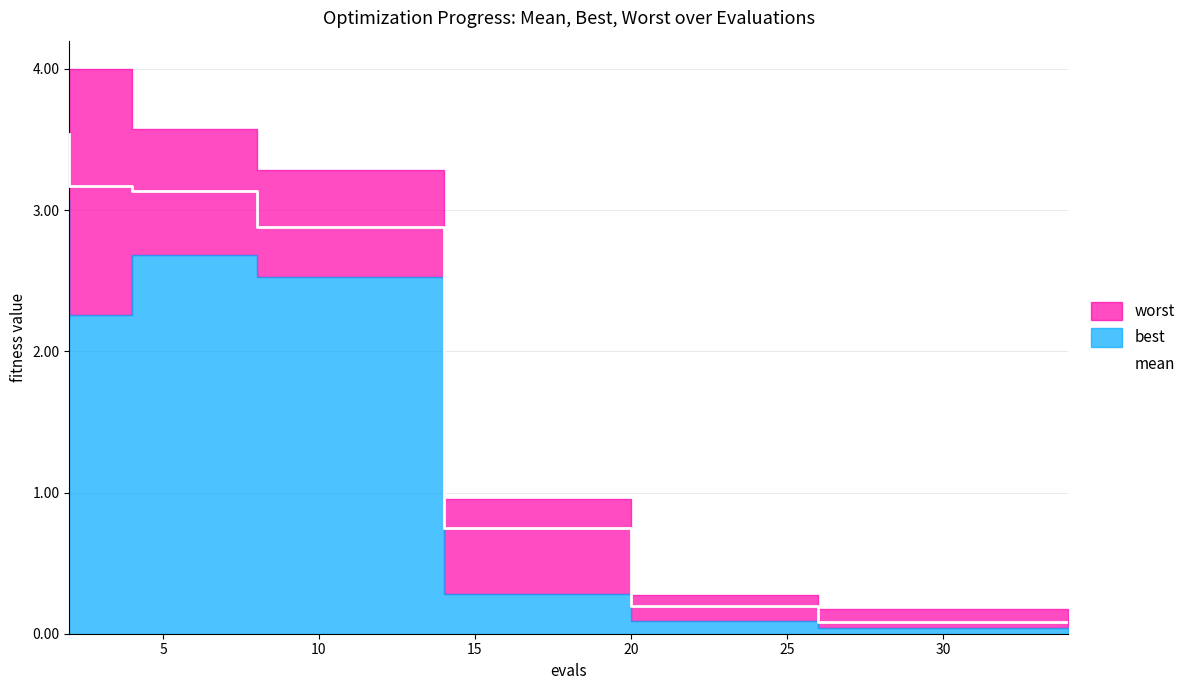

Reading right to left, extract all data points from this chart.

mean: 0.1	0.1	0.1	0.2	0.2	0.2	0.7	0.7	0.7	2.9	2.9	2.9	3.1	3.1	3.2	3.5
best: 0.0	0.0	0.0	0.1	0.1	0.1	0.3	0.3	0.3	2.5	2.5	2.5	2.7	2.7	2.3	3.1
worst: 0.2	0.2	0.2	0.3	0.3	0.3	1.0	1.0	1.0	3.3	3.3	3.3	3.6	3.6	4.0	4.0